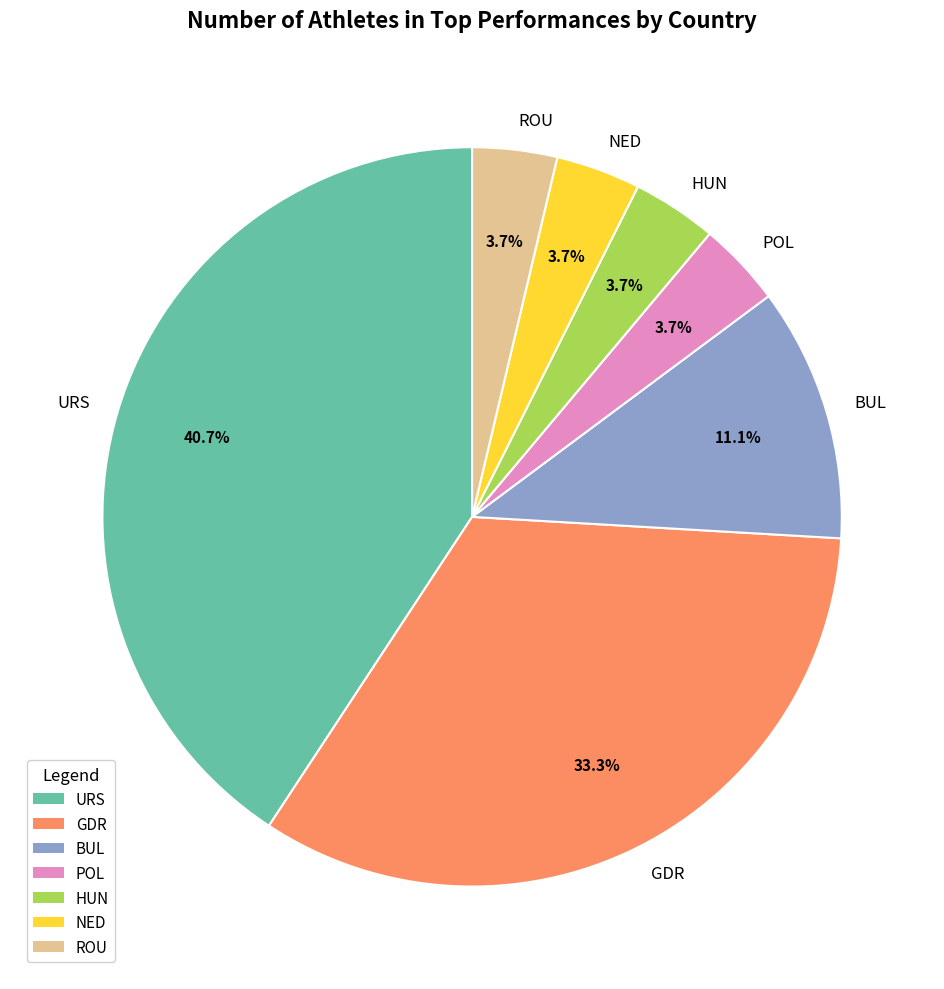

Is it true that POL is 4% of the pie?

True